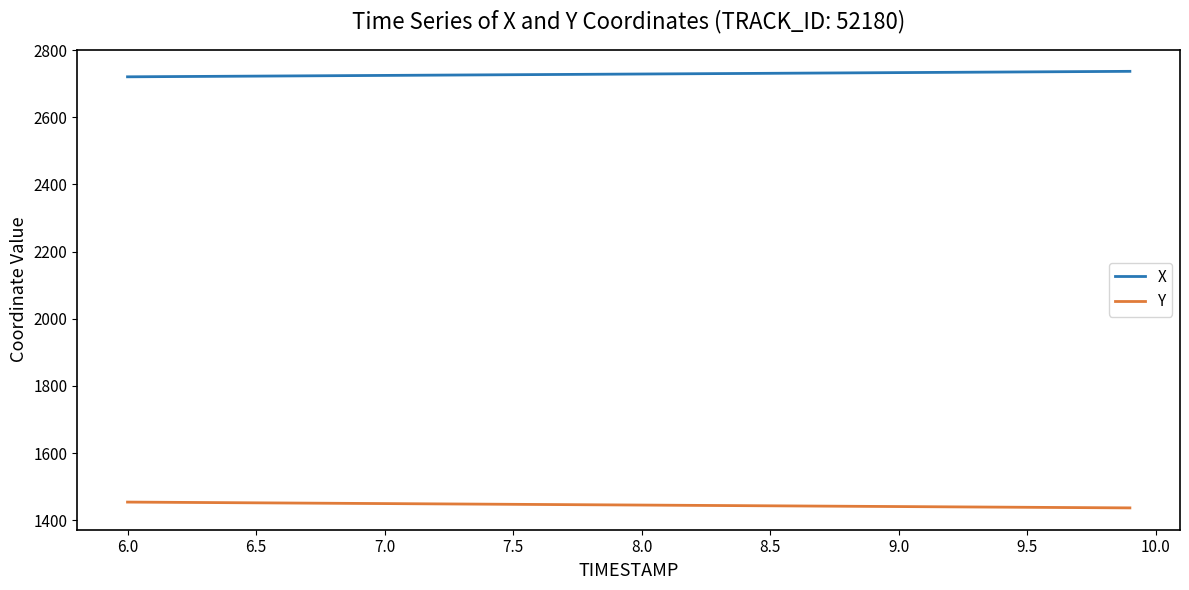

True or false: X and Y intersect in this chart.

False